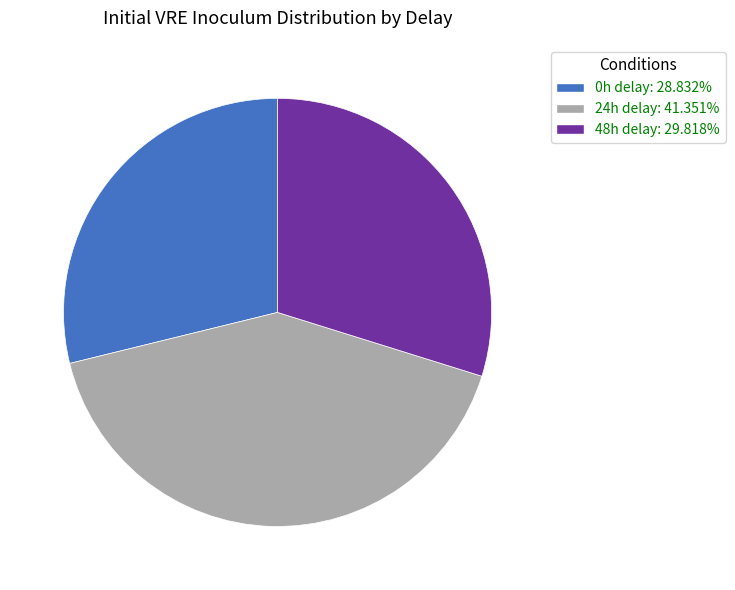

Rank the categories by value from lowest to highest.

0h delay, 48h delay, 24h delay